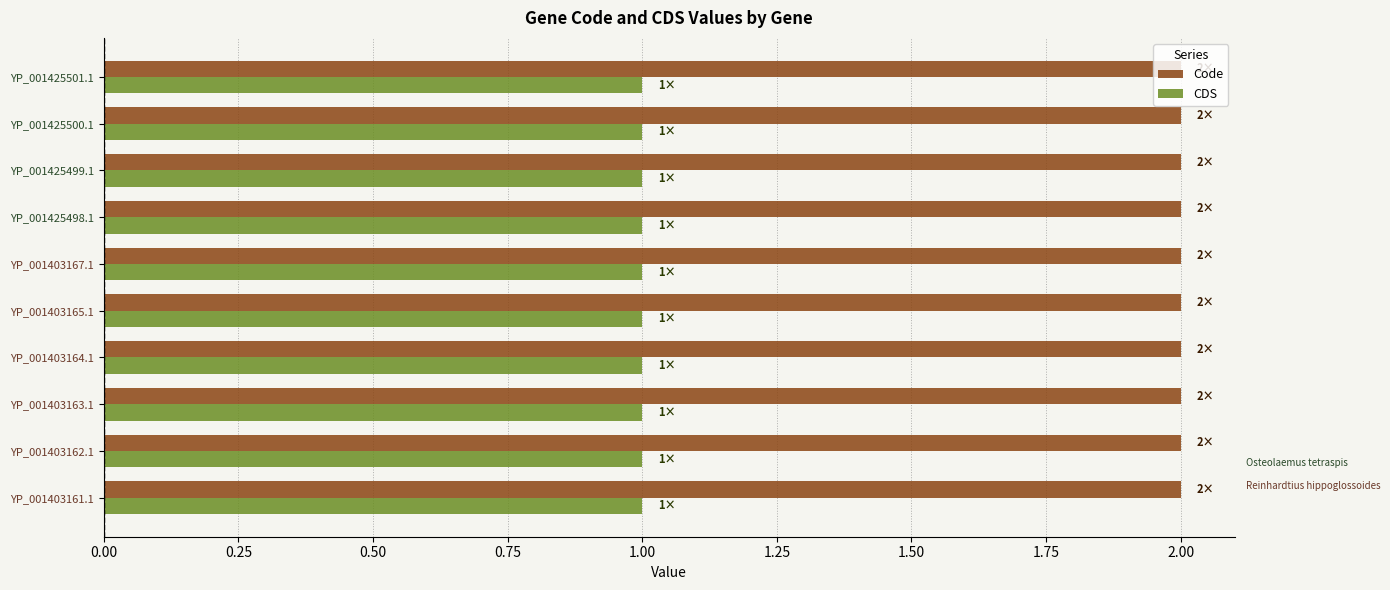

The value of CDS at YP_001425500.1 is 0. True or false?

False